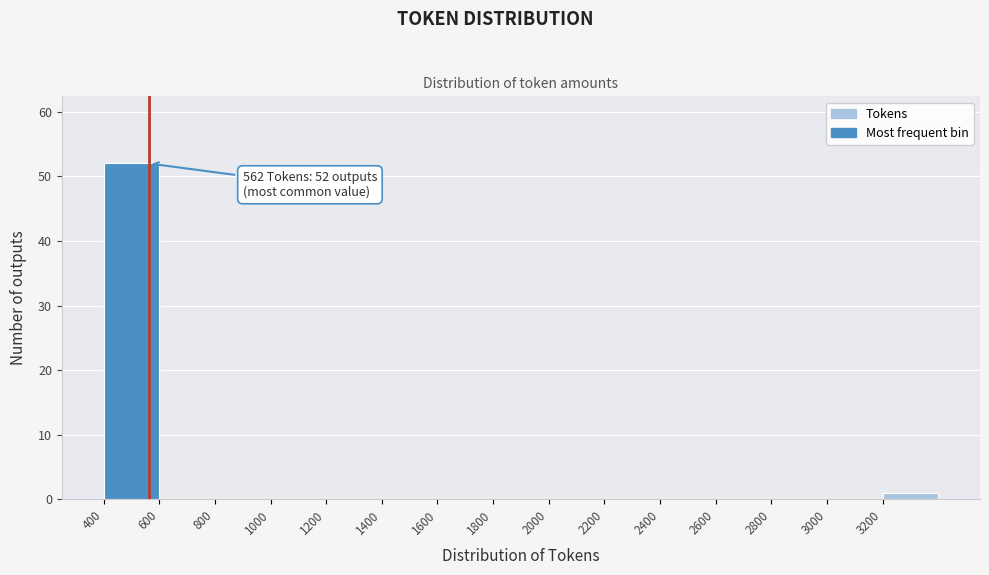

Over which range of the x-axis is the bar tallest?

400 to 600